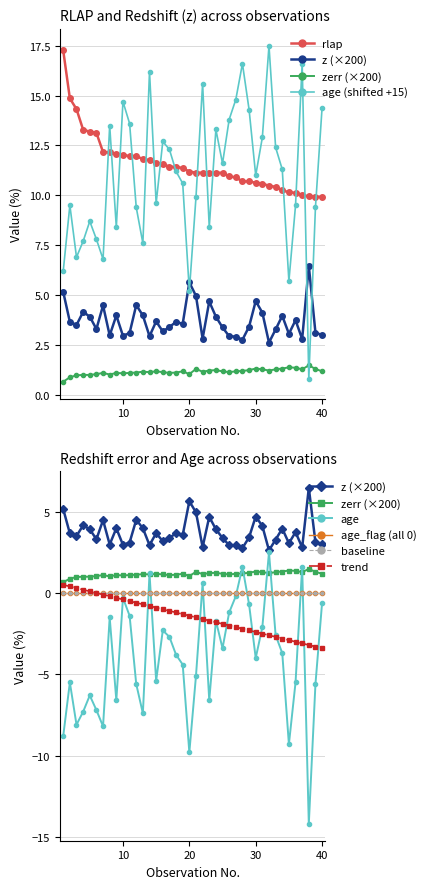

Reading right to left, what are all the values shown in this chart?

rlap: 40=9.9	39=9.9	38=9.9	37=10.0	36=10.1	35=10.2	34=10.3	33=10.4	32=10.5	31=10.6	30=10.6	29=10.7	28=10.7	27=10.9	26=10.9	25=11.1	24=11.1	23=11.1	22=11.1	21=11.1	20=11.2	19=11.4	18=11.4	17=11.4	16=11.6	15=11.6	14=11.8	13=11.8	12=11.9	11=12.0	10=12.0	9=12.1	8=12.2	7=12.2	6=13.1	5=13.2	4=13.3	3=14.3	2=14.9	1=17.3
z: 40=3.0	39=3.1	38=6.5	37=2.8	36=3.7	35=3.1	34=4.0	33=3.3	32=2.6	31=4.1	30=4.7	29=3.4	28=2.8	27=2.9	26=2.9	25=3.4	24=3.9	23=4.7	22=2.8	21=5.0	20=5.6	19=3.6	18=3.7	17=3.4	16=3.2	15=3.7	14=2.9	13=4.0	12=4.5	11=3.1	10=3.0	9=4.0	8=3.0	7=4.5	6=3.3	5=3.9	4=4.2	3=3.5	2=3.7	1=5.2
zerr: 40=1.2	39=1.3	38=1.5	37=1.3	36=1.4	35=1.4	34=1.3	33=1.3	32=1.2	31=1.3	30=1.3	29=1.2	28=1.2	27=1.2	26=1.1	25=1.2	24=1.2	23=1.2	22=1.2	21=1.3	20=1.0	19=1.2	18=1.1	17=1.1	16=1.1	15=1.2	14=1.1	13=1.2	12=1.1	11=1.1	10=1.1	9=1.1	8=1.0	7=1.1	6=1.0	5=1.0	4=1.0	3=1.0	2=0.9	1=0.7
age: 40=14.4	39=9.4	38=0.8	37=16.6	36=9.5	35=5.7	34=11.3	33=12.4	32=17.5	31=12.9	30=11.0	29=14.3	28=16.6	27=14.8	26=13.8	25=11.6	24=13.3	23=8.4	22=15.6	21=9.9	20=5.2	19=10.6	18=11.2	17=12.3	16=12.7	15=9.6	14=16.2	13=7.6	12=9.4	11=13.6	10=14.7	9=8.4	8=13.5	7=6.8	6=7.8	5=8.7	4=7.7	3=6.9	2=9.5	1=6.2